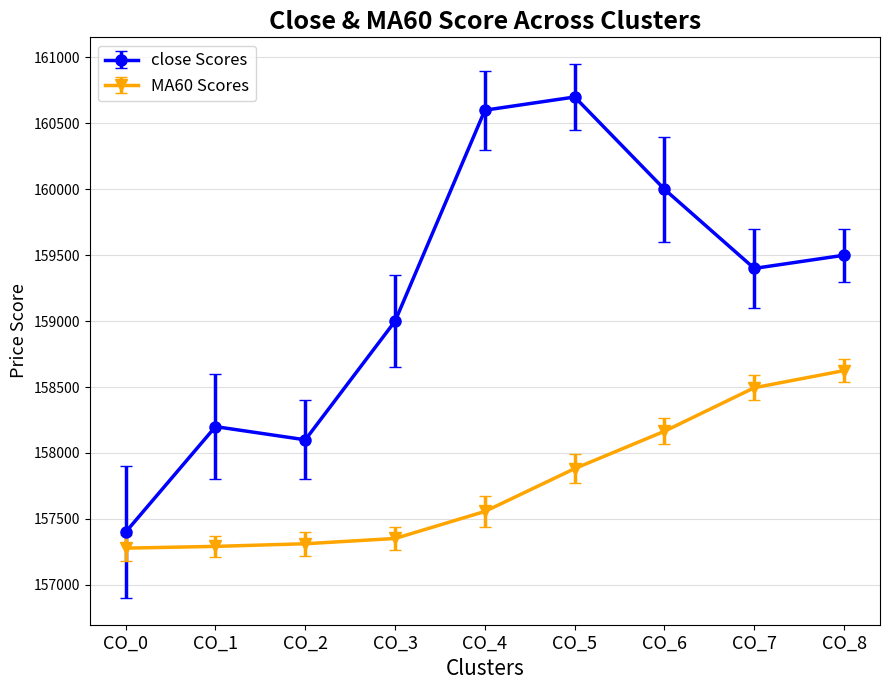

The value of close Scores at CO_1 is 74902.3. True or false?

False